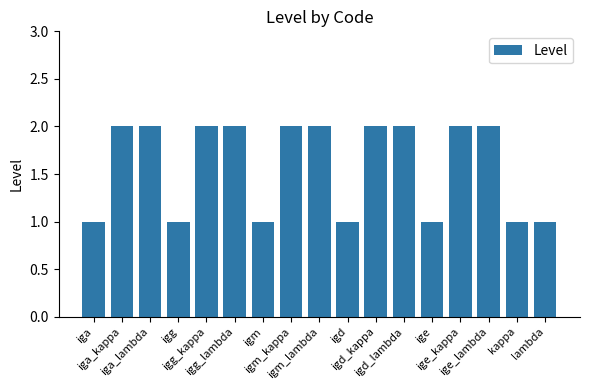

What is the label of the 1st bar from the left?

iga